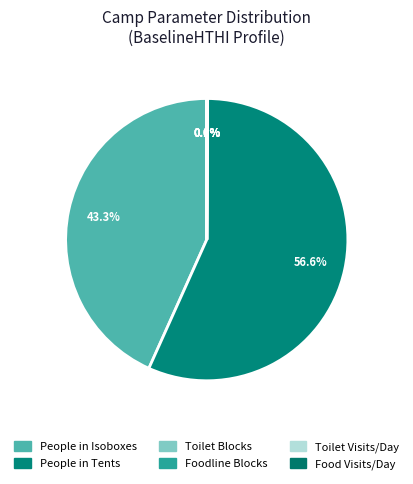

Which category has the biggest portion of the pie?

People in Tents